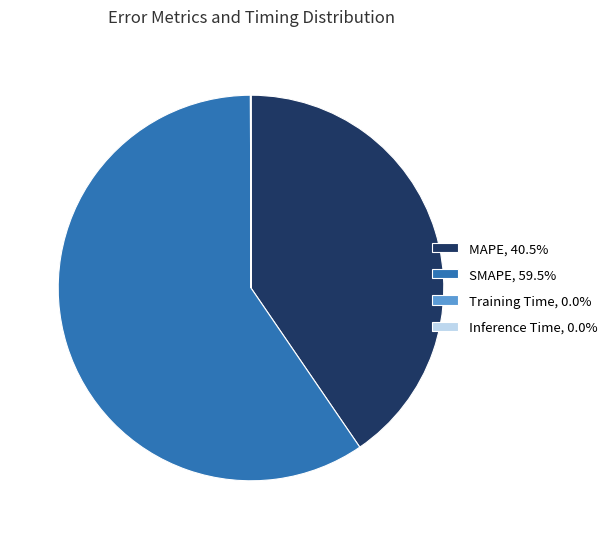

Which category accounts for the majority?

SMAPE